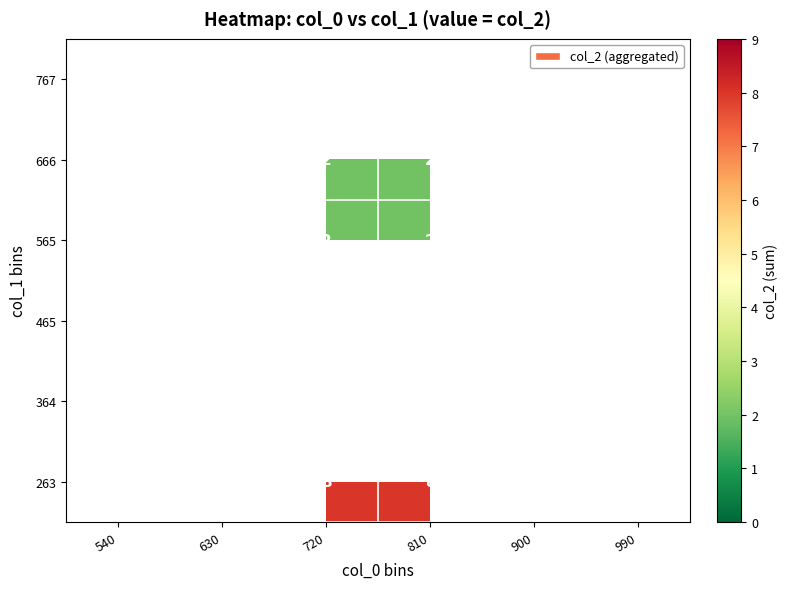

True or false: 666 has a value of 2 at 720.

True